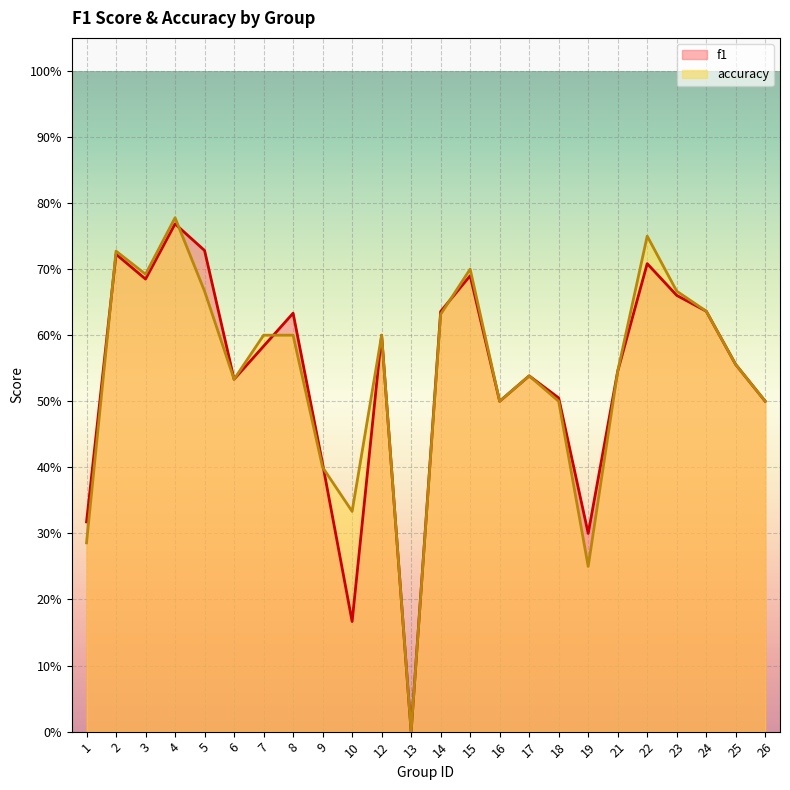

Which series has the largest total across all categories?

accuracy